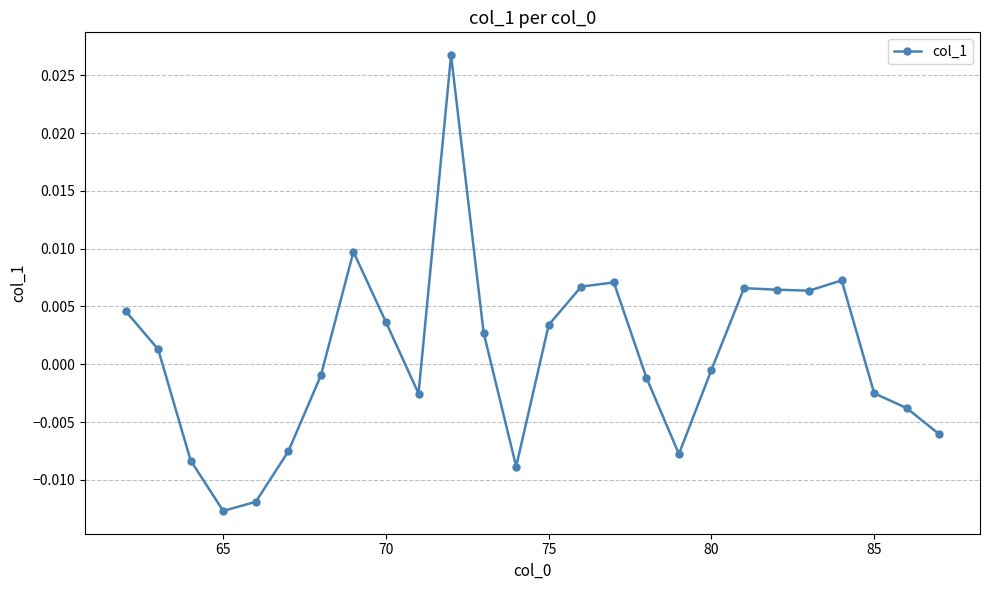

How many points are higher than both their immediate neighbors (excluding endpoints)?

5